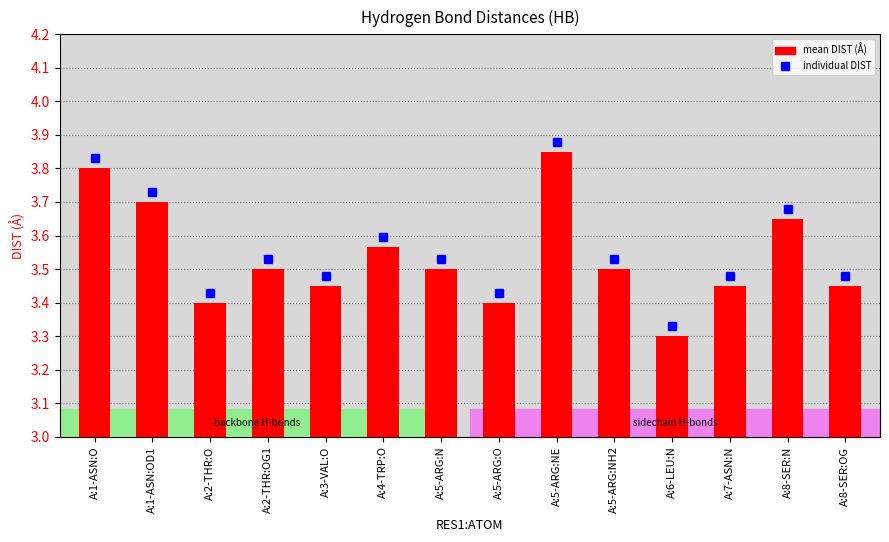

What is the difference between the second highest and minimum values?

0.5